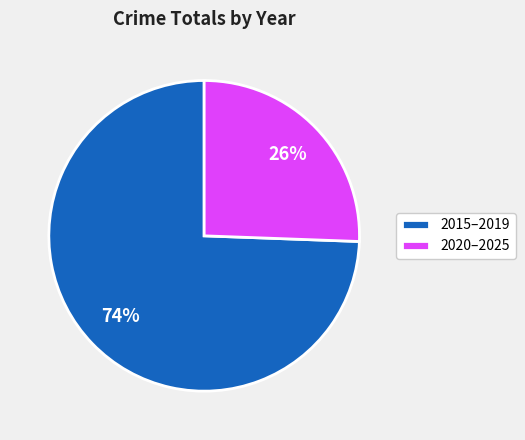

Is there any slice that represents more than half of the pie?

Yes